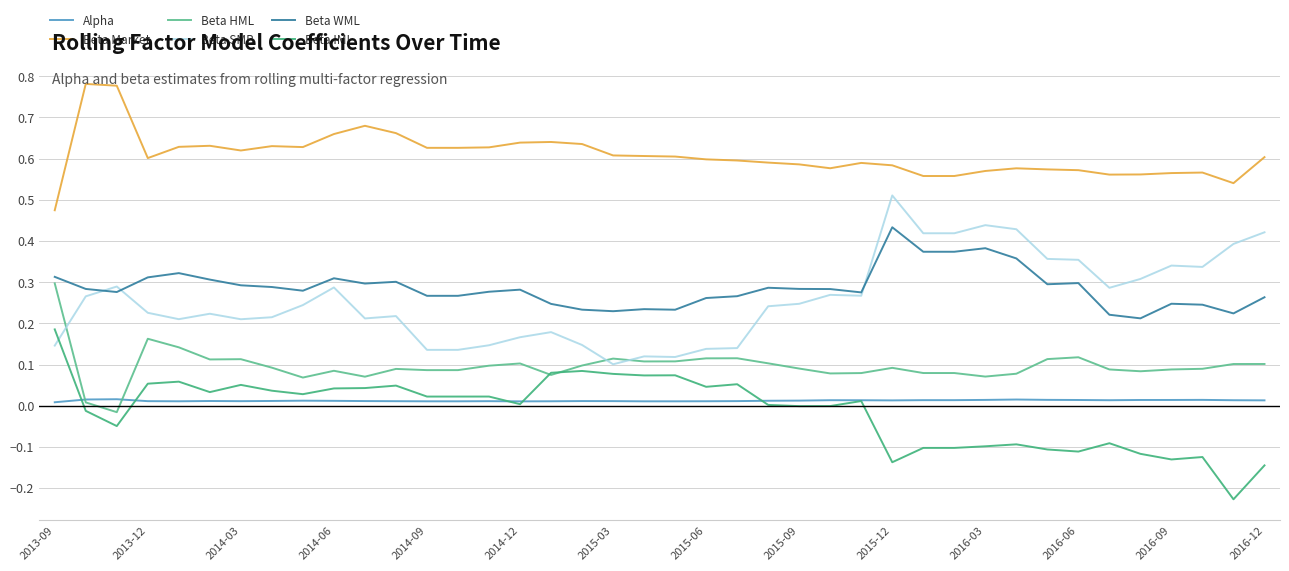

Does the chart have visible grid lines?

Yes